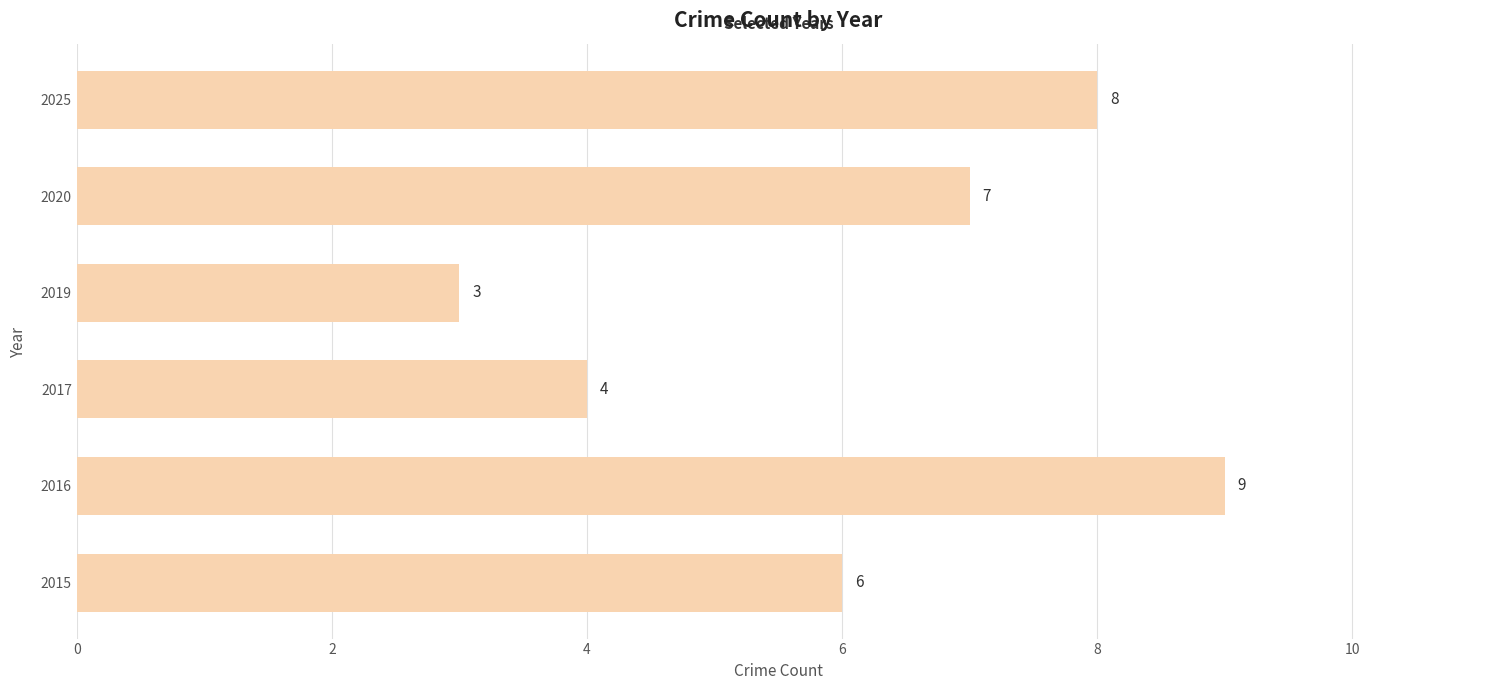

The value at 2017 is 6. True or false?

False